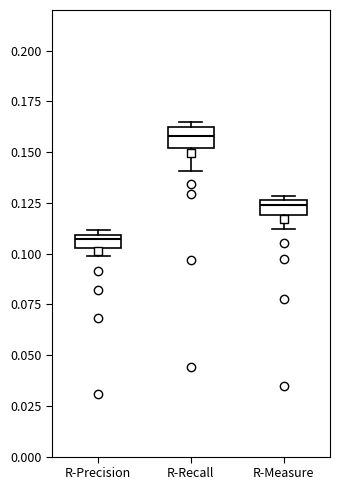

Where does the lower whisker of the box for R-Recall end on the y-axis? The values are not printed on the chart, so give them approximately, as read against the axis.

0.140